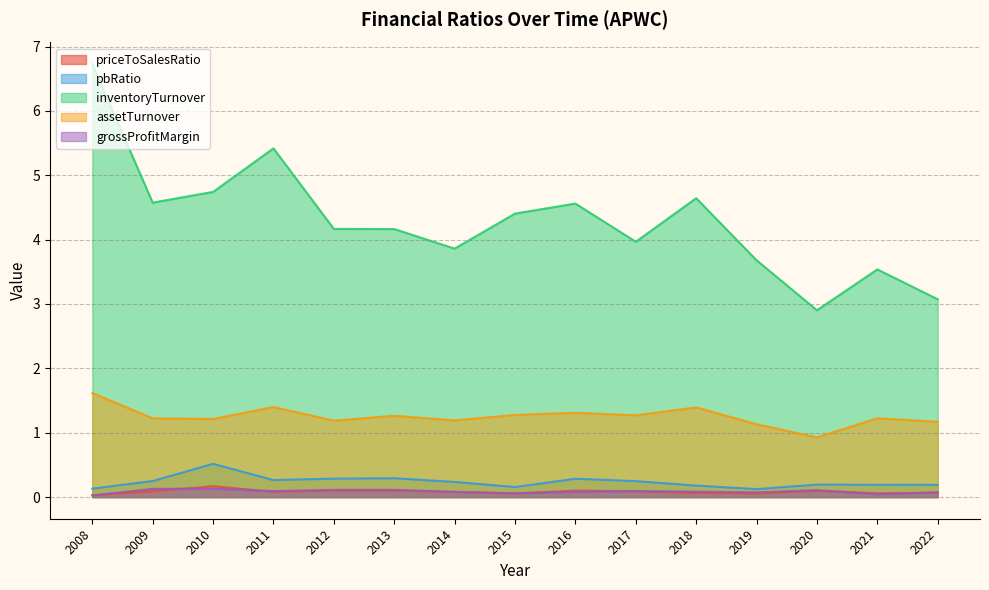

At which label does assetTurnover first exceed 1?

2008